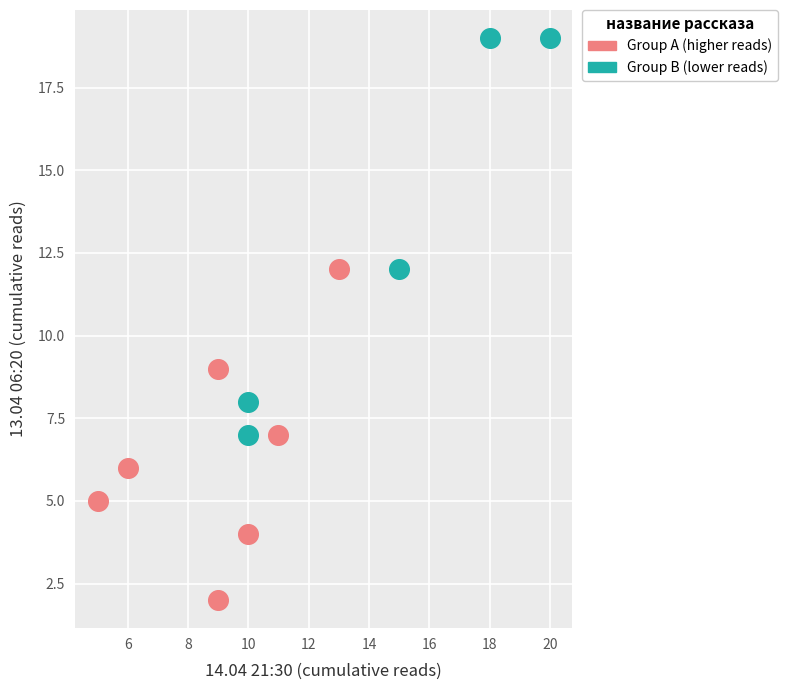

Which series reaches the maximum Y coordinate?

Group B (lower reads)